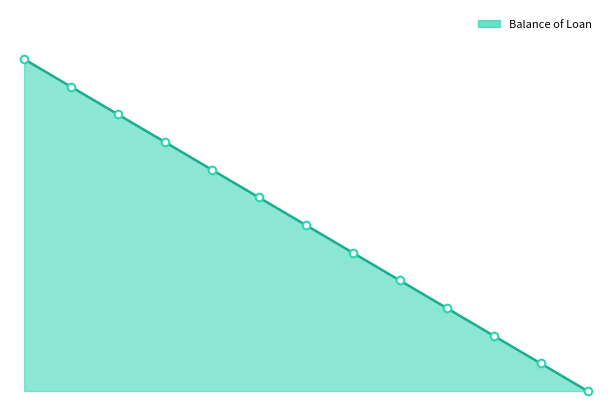

Does the chart have visible grid lines?

No